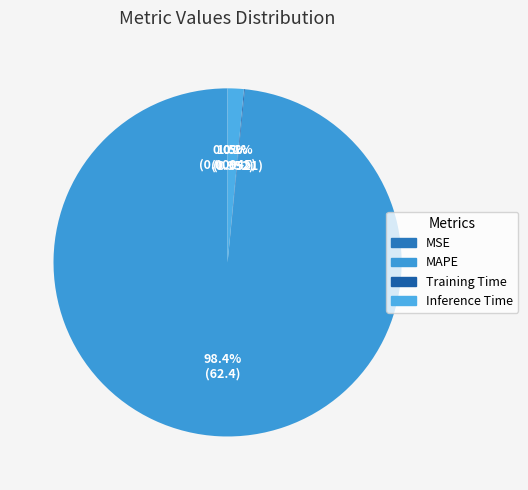

Count the number of slices in the pie.

4